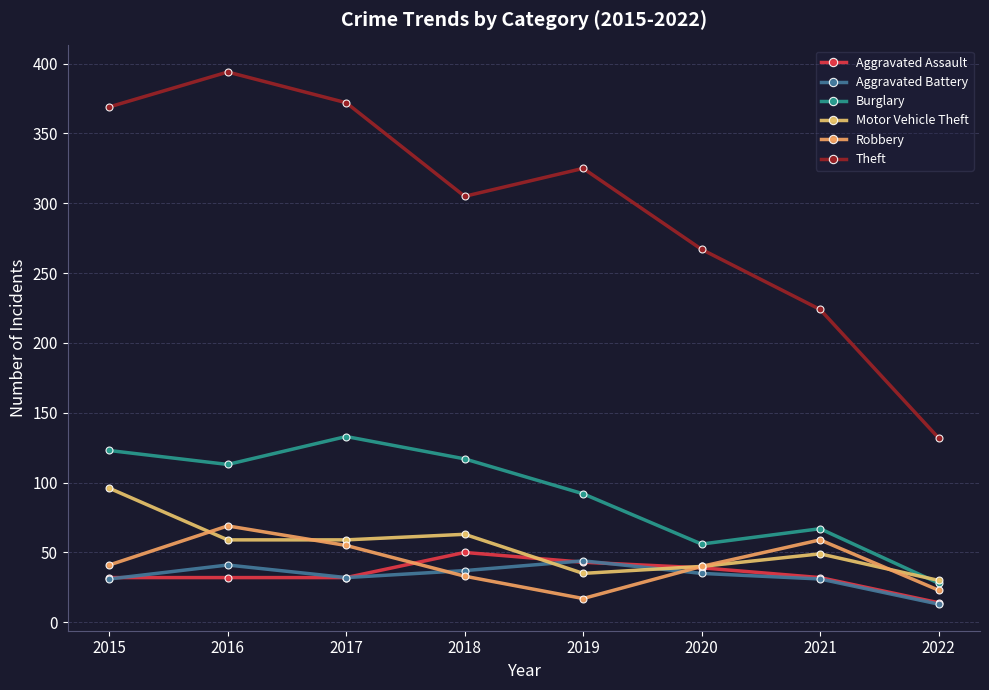

Count the number of data series in this chart.

6